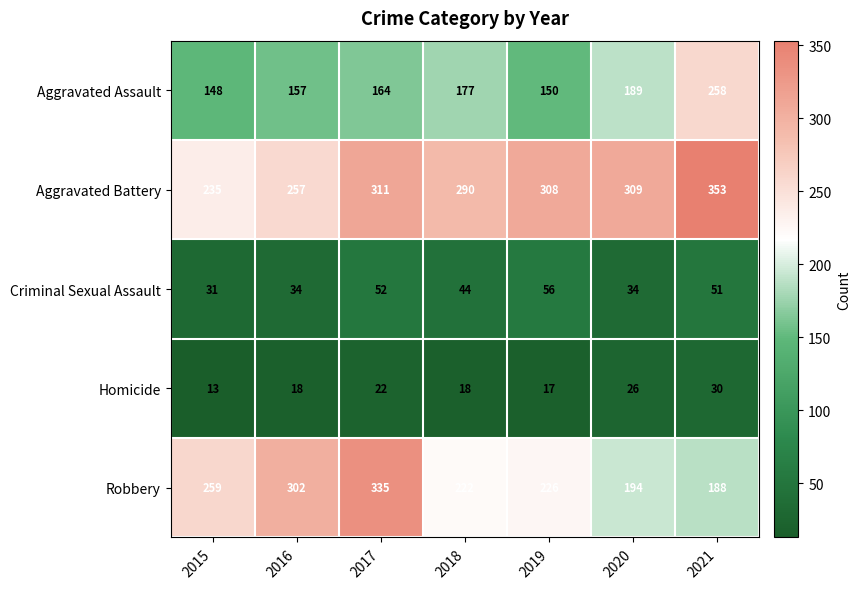

Which series has the widest spread of values?

Robbery